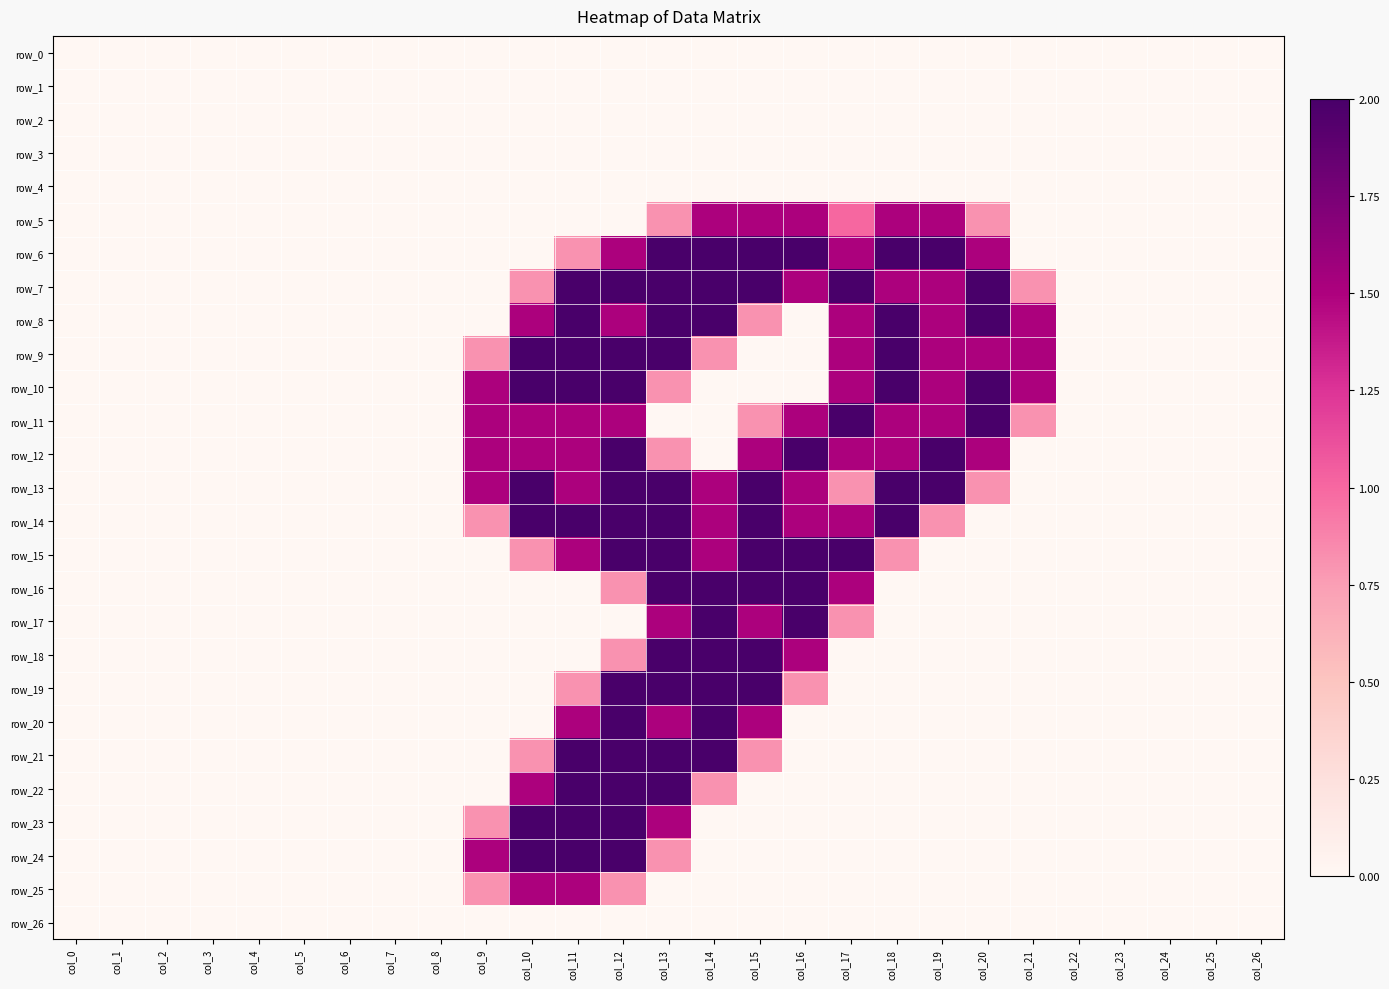

How many values in row_13 are above zero?

12